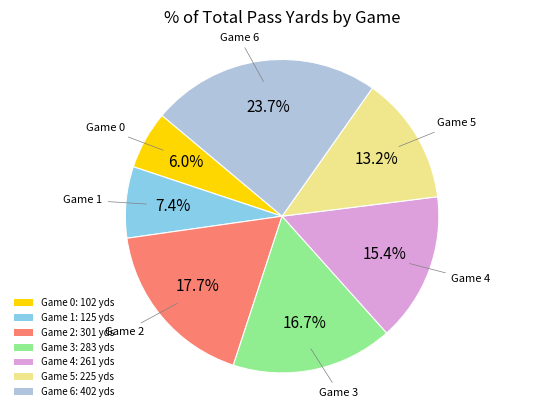

What portion of the pie excludes Game 3: 283 yds?

83.3%